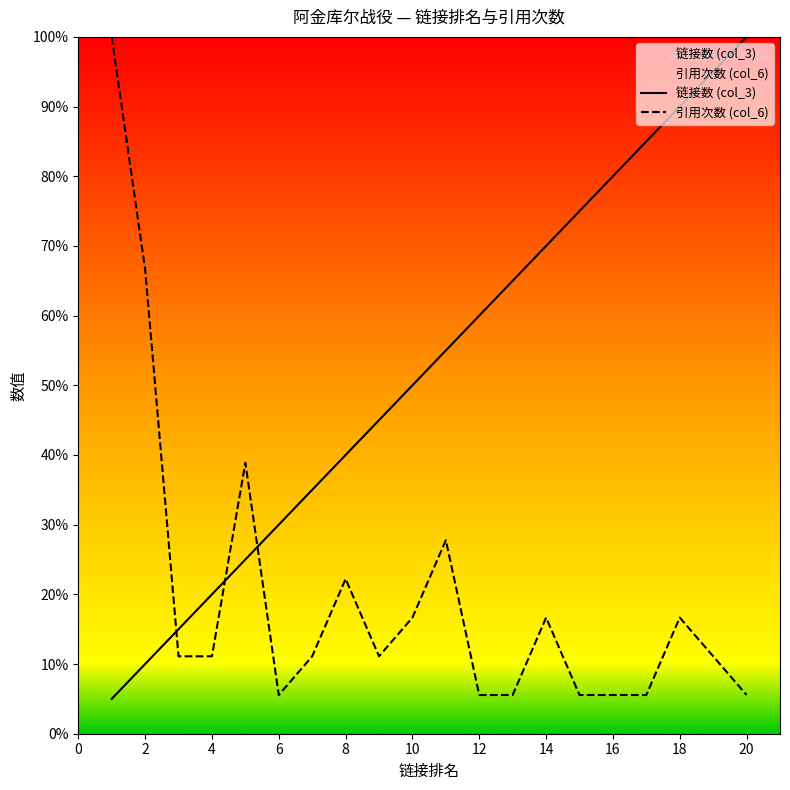

Does the chart display data point markers on the line(s)?

No